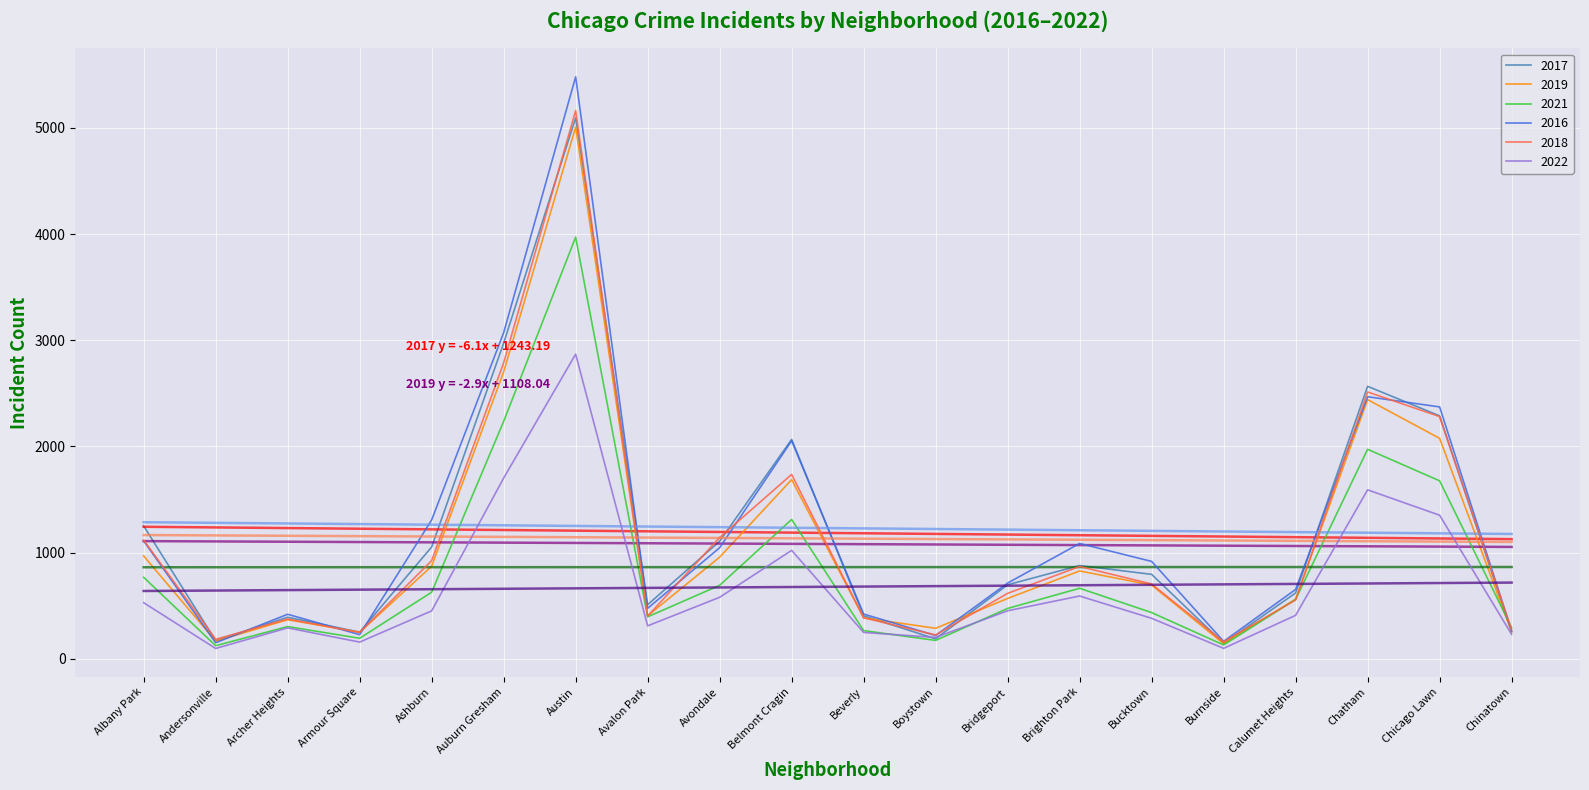

Is it true that 2021 equals 193 at Armour Square?

True